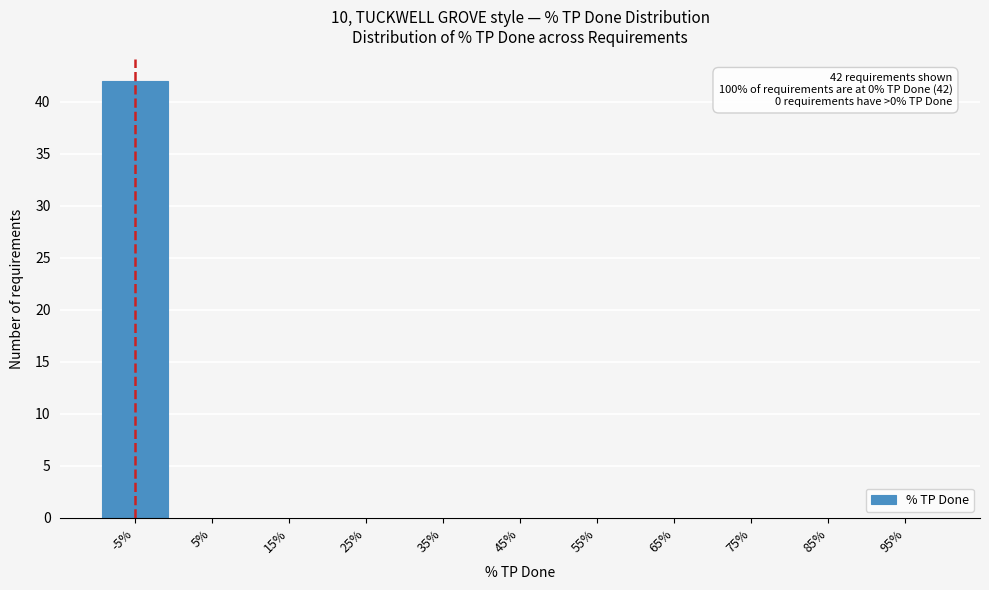

Reading left to right, list all the values displayed in this chart.

-5%=42	5%=0	15%=0	25%=0	35%=0	45%=0	55%=0	65%=0	75%=0	85%=0	95%=0